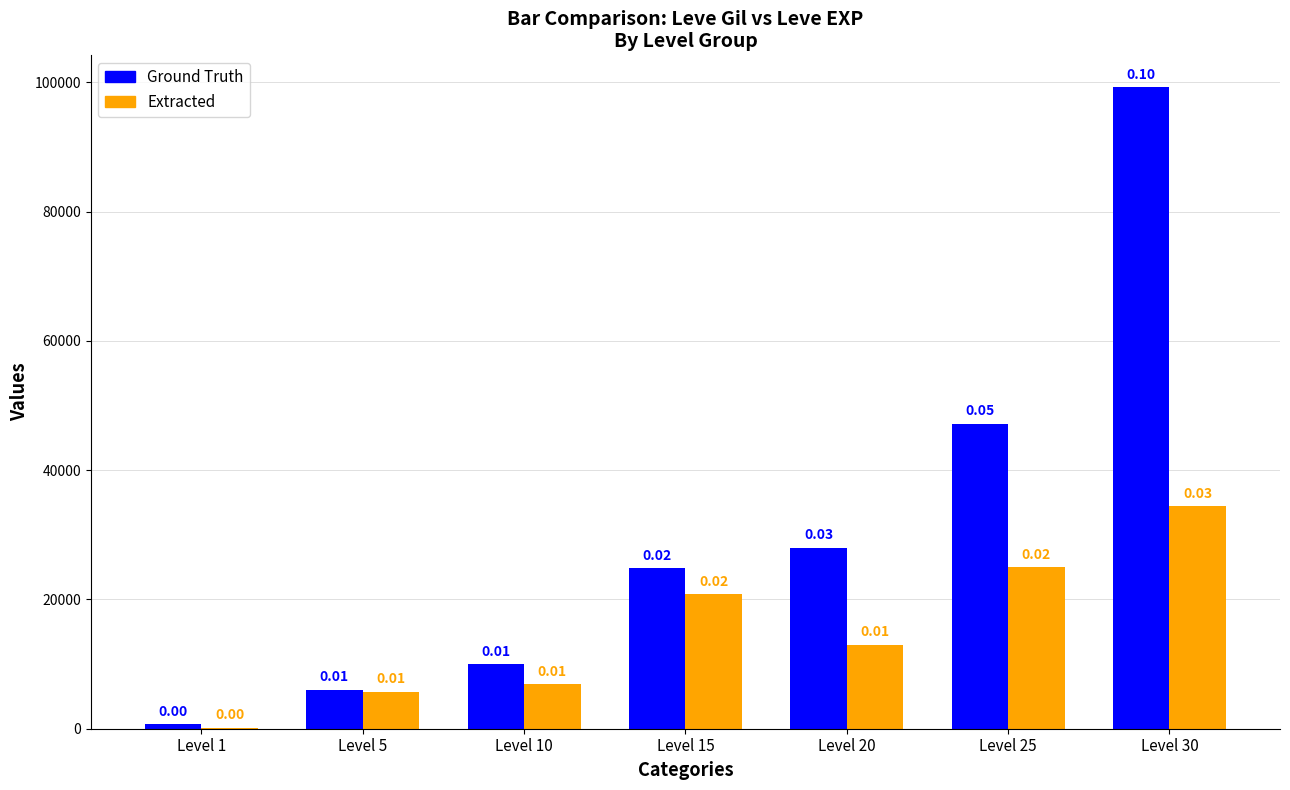

Between Level 10 and Level 30, which series saw the biggest shift?

Ground Truth